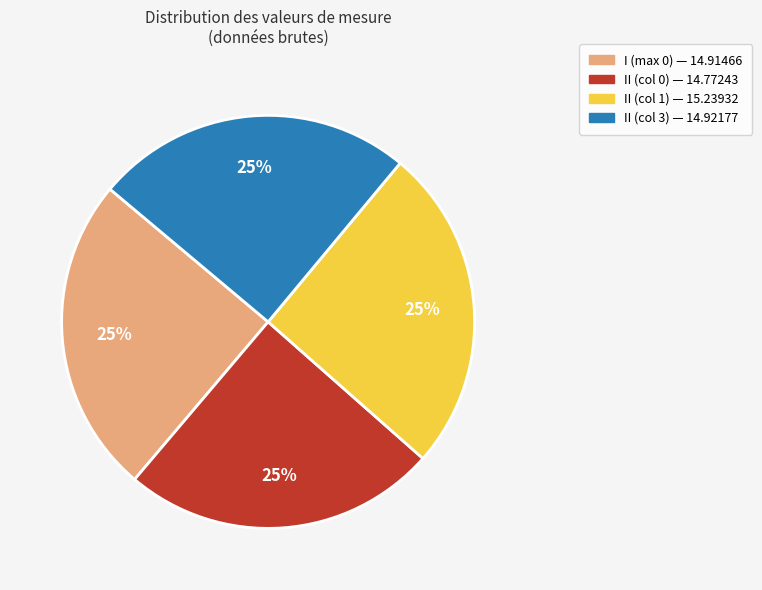

Approximately how many times larger is the value at II (col 0) compared to II (col 1)?

1.0